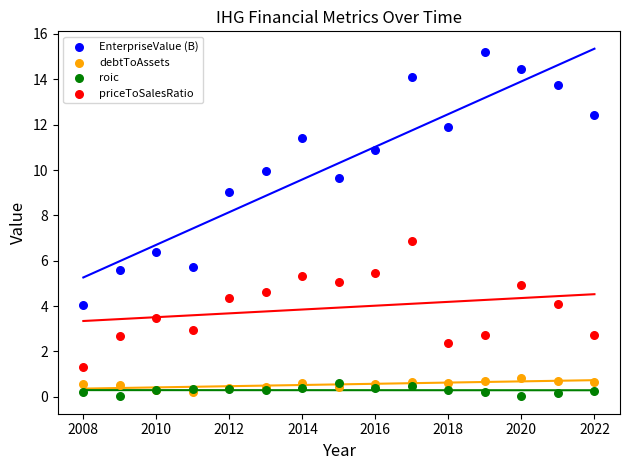

What are all the series names shown in the legend?

EnterpriseValue (B), debtToAssets, roic, priceToSalesRatio